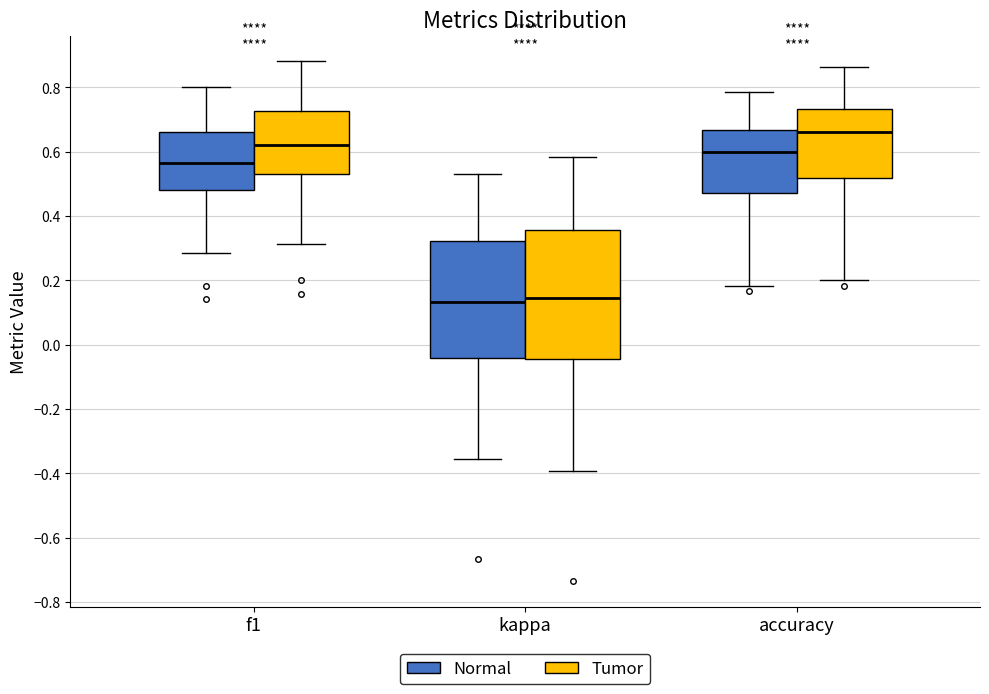

Reading left to right, transcribe this box plot: for each box, give where its median line is, the range the box spans, and where its two whiskers end, as read against the y-axis. The values are not printed on the chart, so give them approximately, as read against the axis.

f1 (Normal): median 0.56, box 0.48 to 0.66, whiskers 0.28 to 0.80
f1 (Tumor): median 0.62, box 0.52 to 0.72, whiskers 0.32 to 0.88
kappa (Normal): median 0.14, box -0.04 to 0.32, whiskers -0.36 to 0.54
kappa (Tumor): median 0.14, box -0.04 to 0.36, whiskers -0.40 to 0.58
accuracy (Normal): median 0.60, box 0.48 to 0.66, whiskers 0.18 to 0.78
accuracy (Tumor): median 0.66, box 0.52 to 0.74, whiskers 0.20 to 0.86